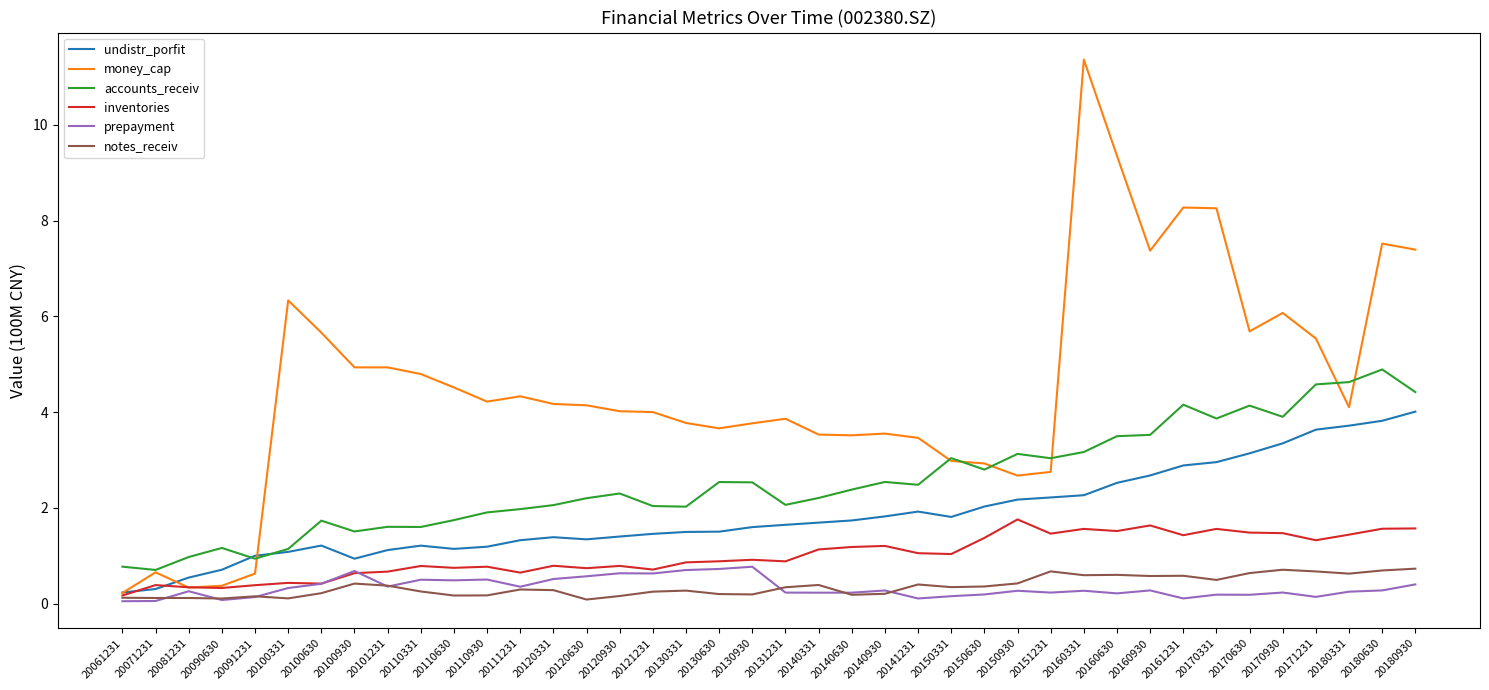

How many categories are shown in the chart?

40